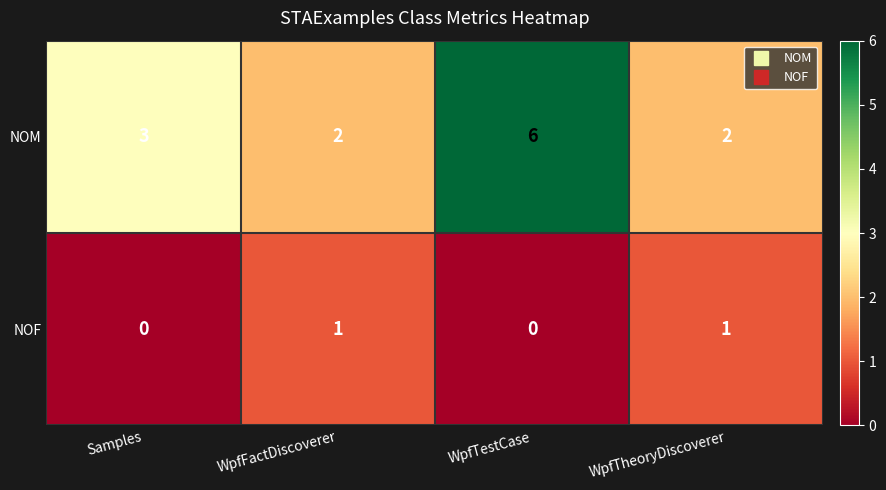

Reading left to right, what are all the values shown in this chart?

NOM: Samples=3	WpfFactDiscoverer=2	WpfTestCase=6	WpfTheoryDiscoverer=2
NOF: Samples=0	WpfFactDiscoverer=1	WpfTestCase=0	WpfTheoryDiscoverer=1